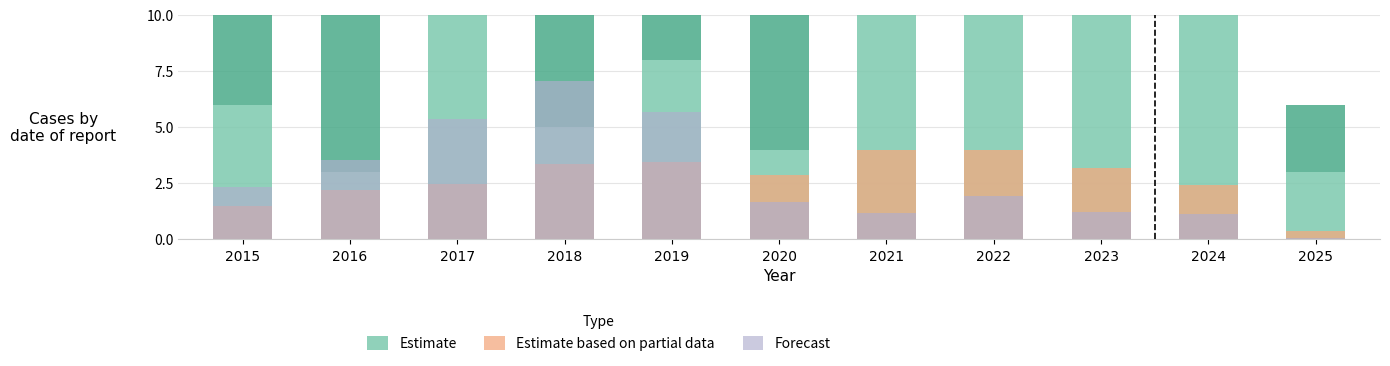

What is the sum of all Estimate based on partial data values?

29.8